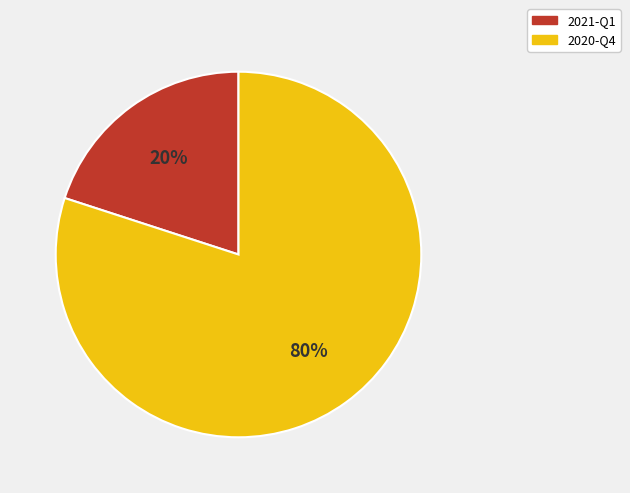

To the nearest percent, what is the combined percentage of 2020-Q4 and 2021-Q1?

100%